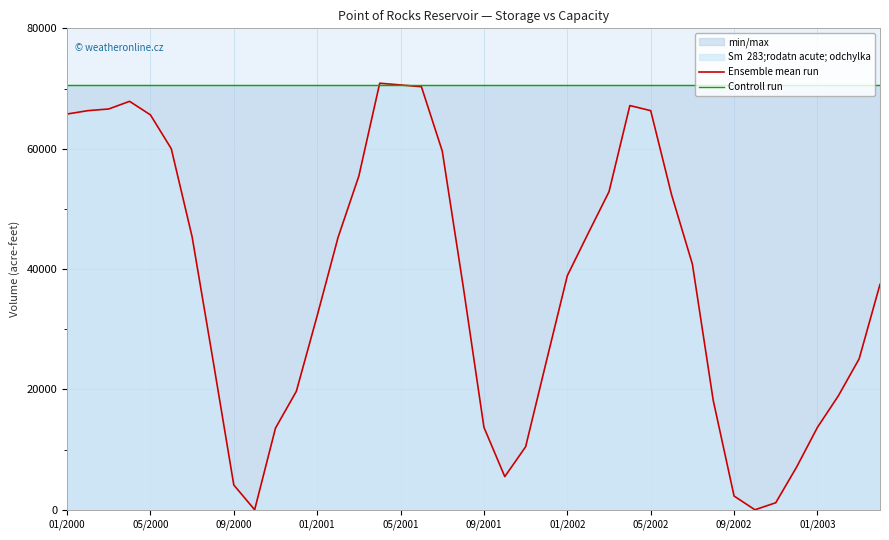

Reading left to right, extract all data points from this chart.

Ensemble mean run: 65760	66320	66600	67870	65620	60000	45360	24910	4120	0	13570	19680	32240	45240	55470	70880	70590	70300	59610	37240	13700	5510	10470	24740	38900	45930	52850	67170	66320	52360	40820	18170	2280	0	1170	7100	13700	18920	25080	37450
Controll run: 70600	70600	70600	70600	70600	70600	70600	70600	70600	70600	70600	70600	70600	70600	70600	70600	70600	70600	70600	70600	70600	70600	70600	70600	70600	70600	70600	70600	70600	70600	70600	70600	70600	70600	70600	70600	70600	70600	70600	70600